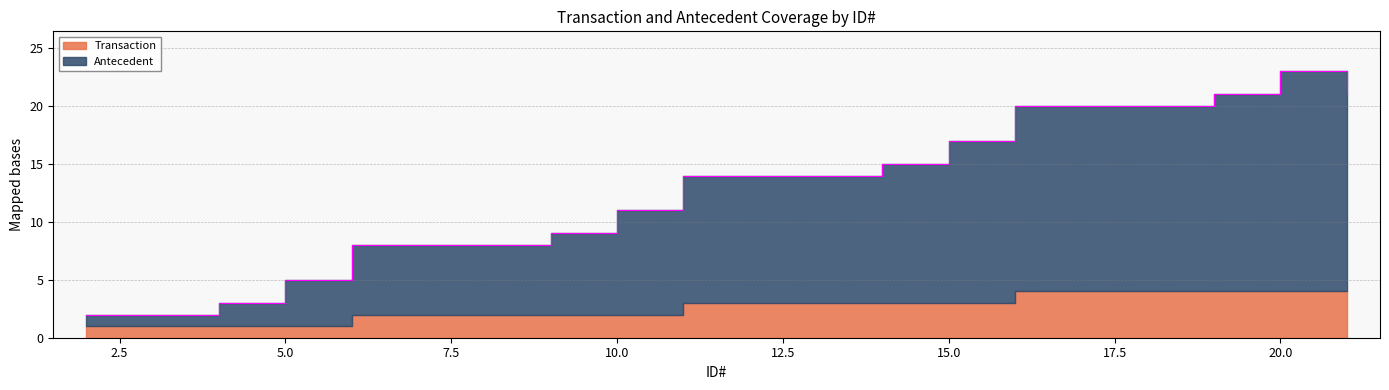

Where does the data first go above 14?

14